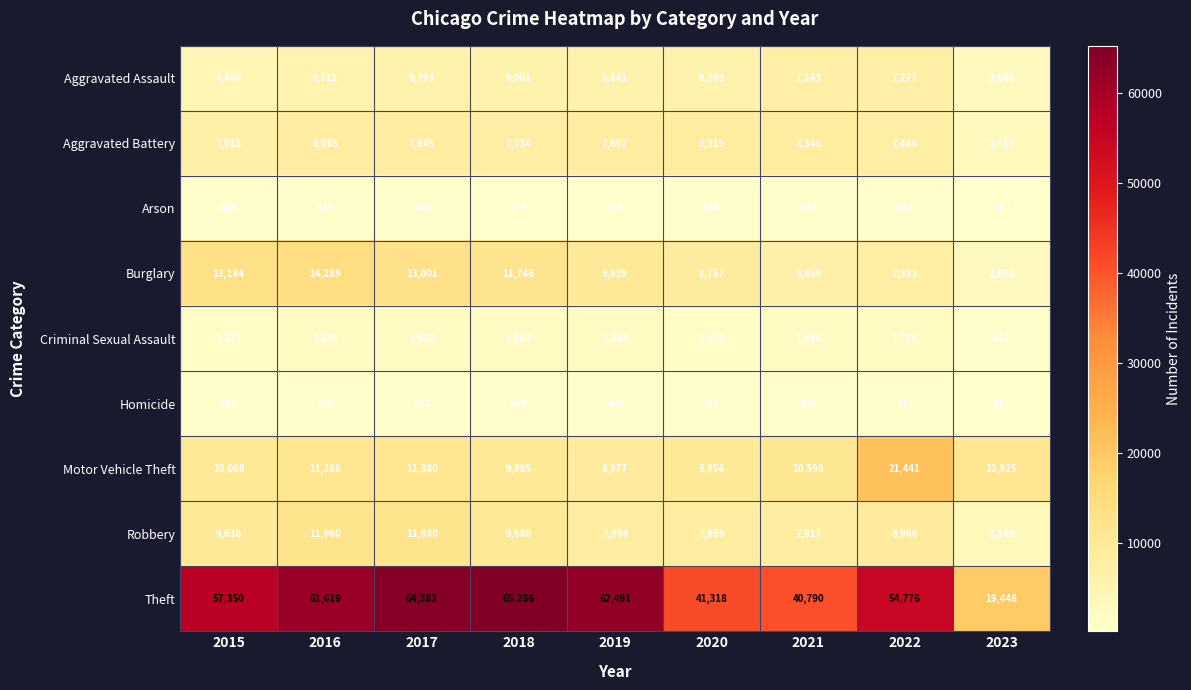

What is the maximum value shown in the chart?

65286